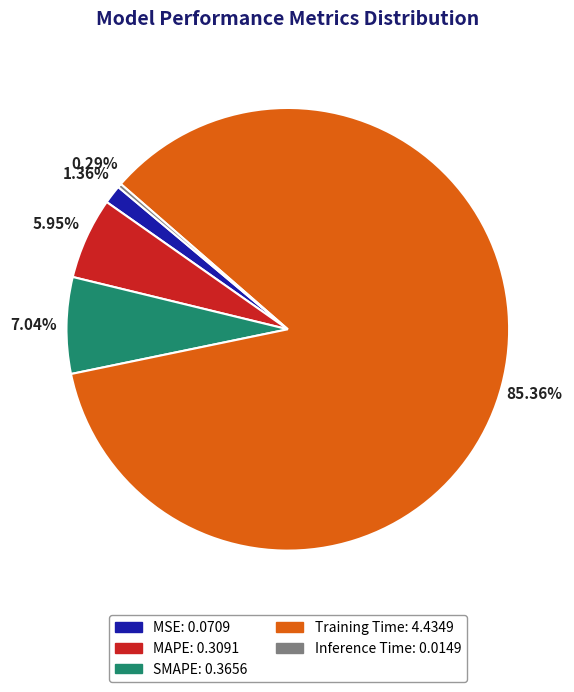

What is the majority slice?

Training Time